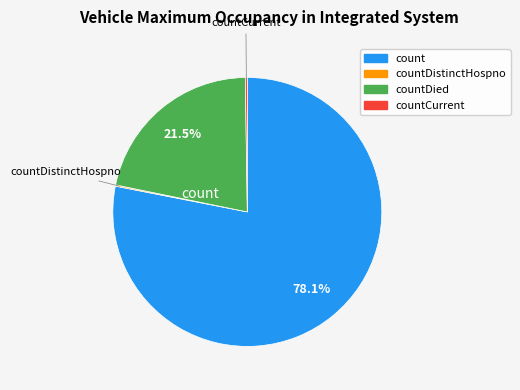

Is there a majority slice in this chart?

Yes